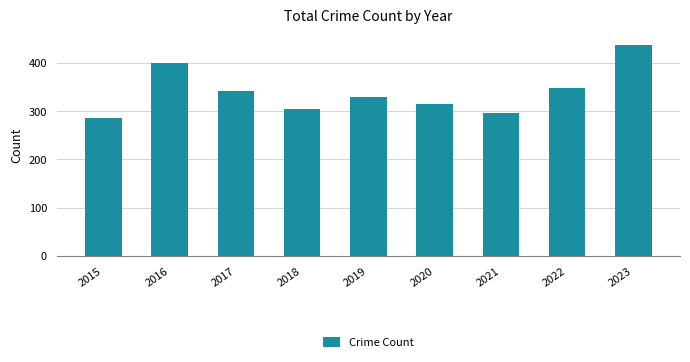

List the labels in order of value, smallest first.

2015, 2021, 2018, 2020, 2019, 2017, 2022, 2016, 2023